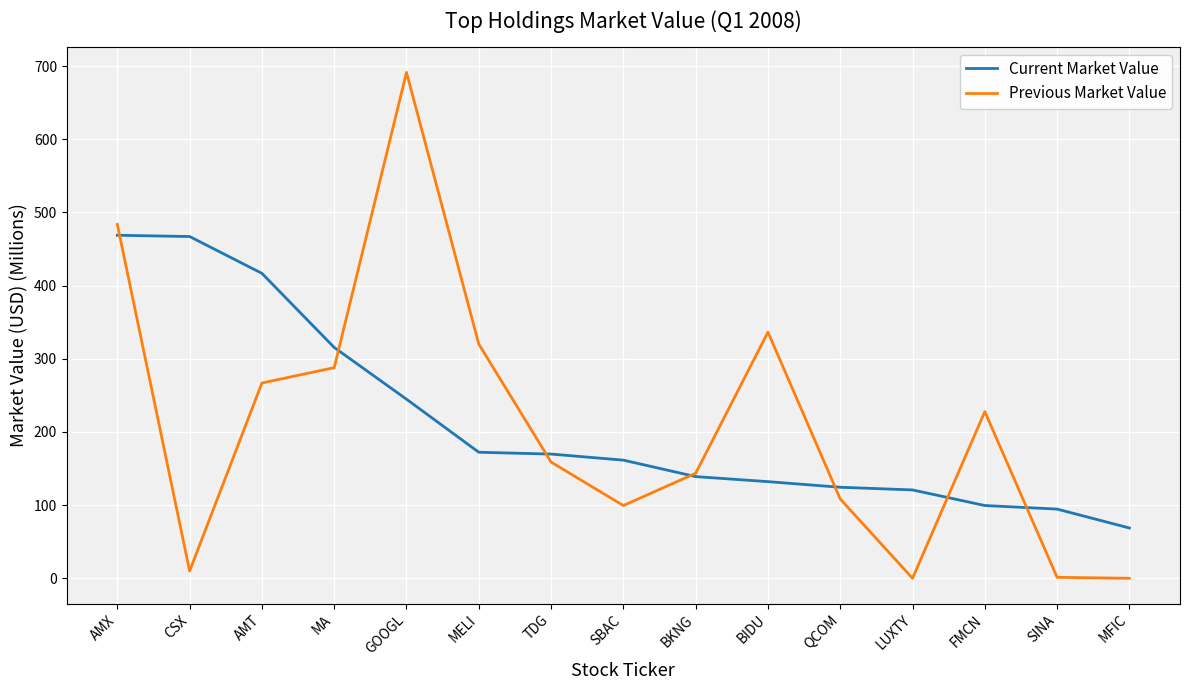

What is the difference between the maximum and minimum values in the Previous Market Value series?

691.5